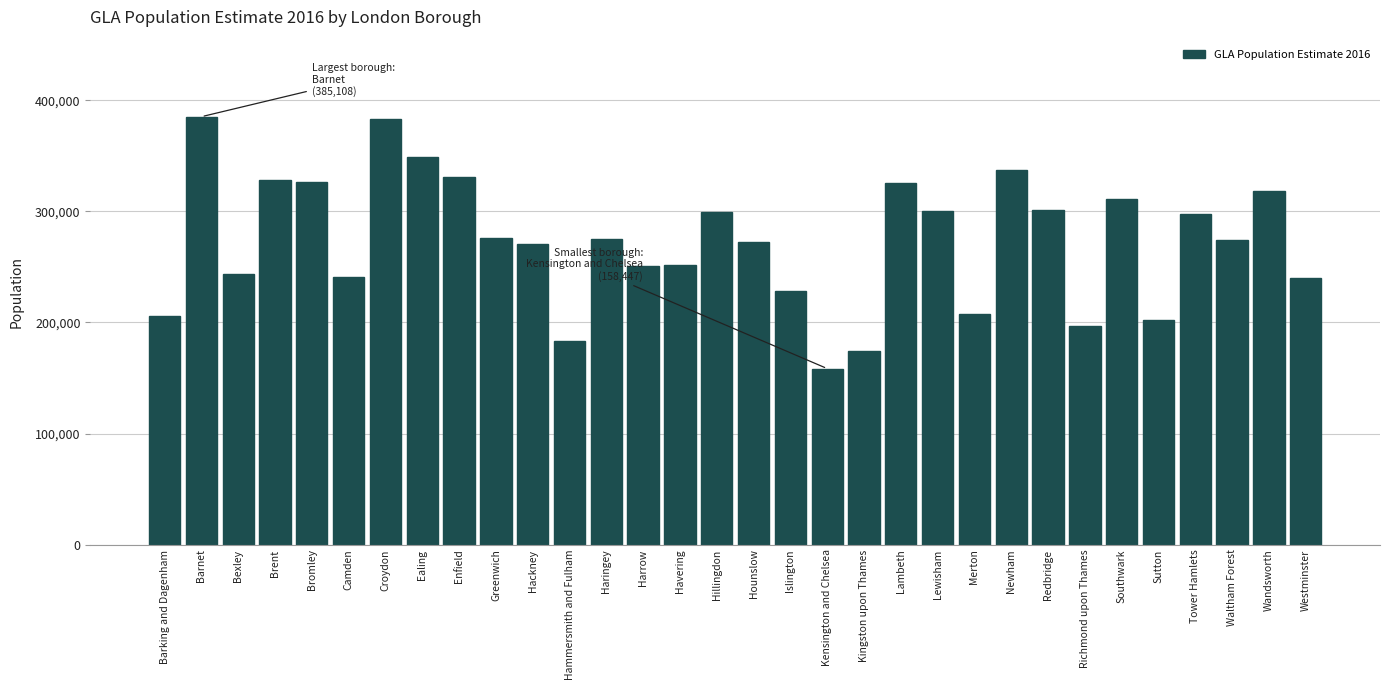

What is the label of the 29th bar from the left?

Tower Hamlets